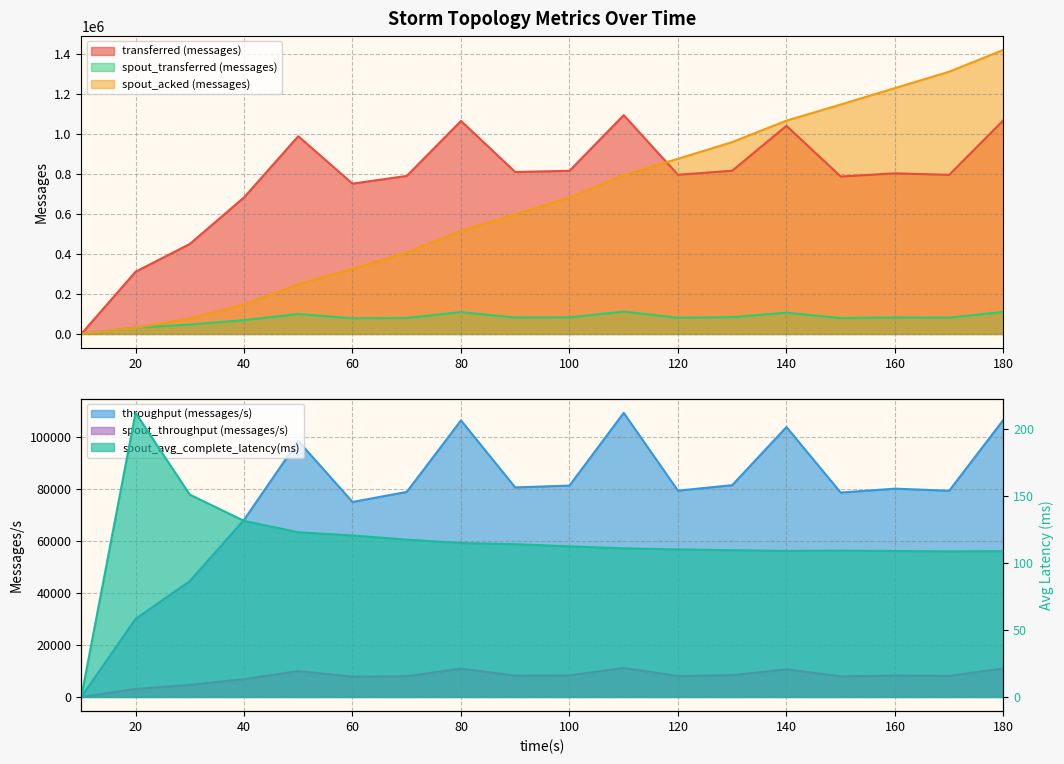

How many series are shown in this chart?

6